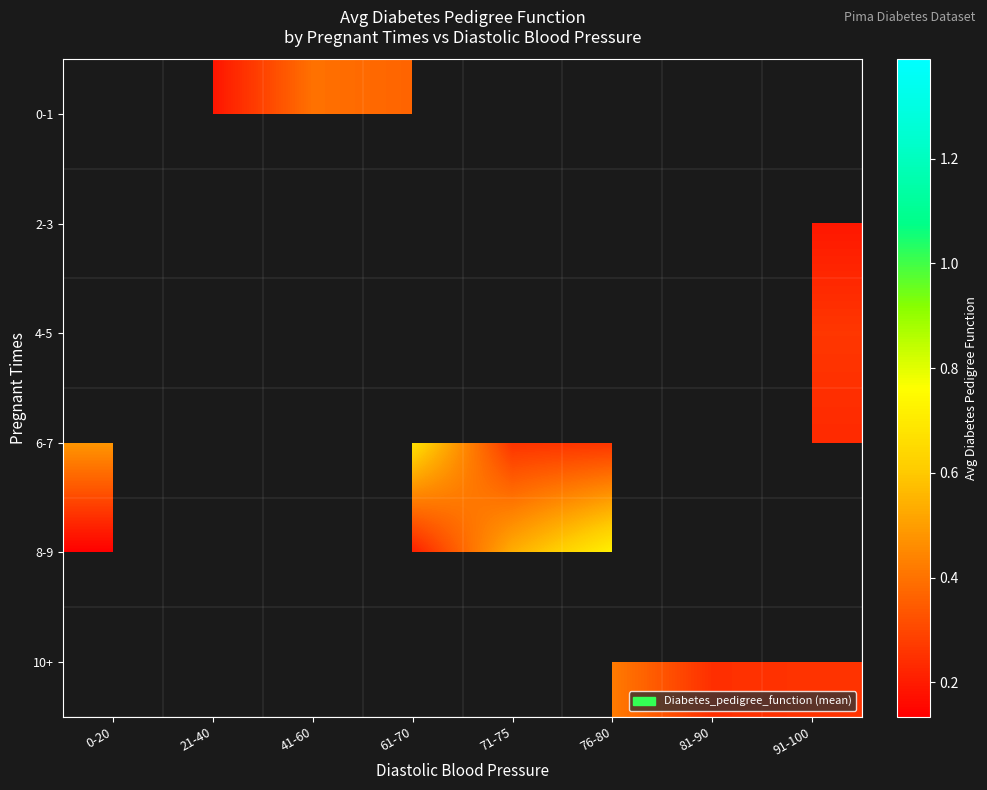

Which series changed the most between 41-60 and 61-70?

0-1